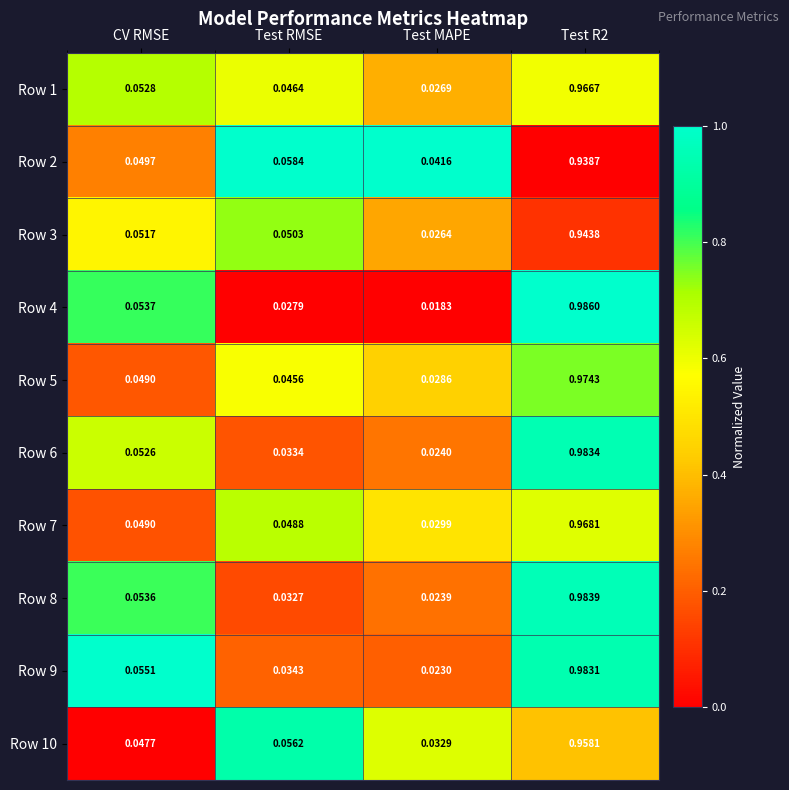

Which label corresponds to the largest value in the chart?

Test R2